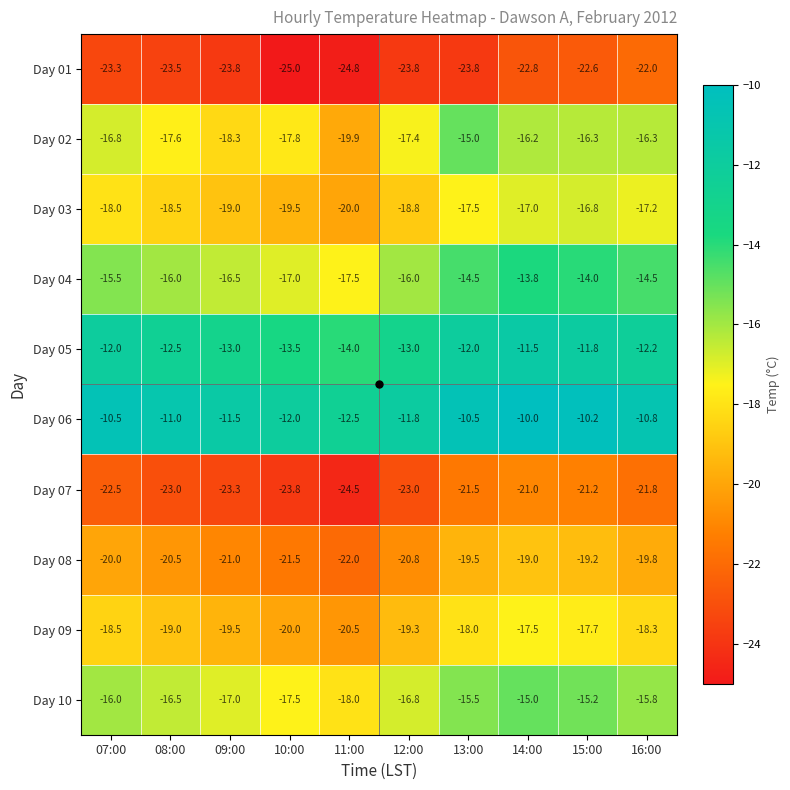

How many distinct data groups are displayed?

10